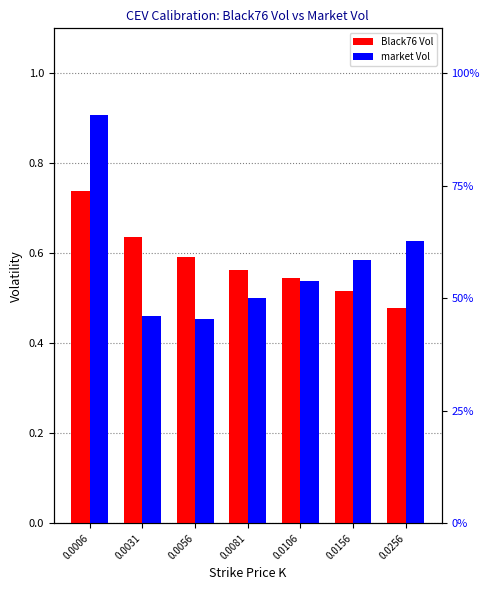

The Black76 Vol series shows 0.3 at 0.0056. True or false?

False